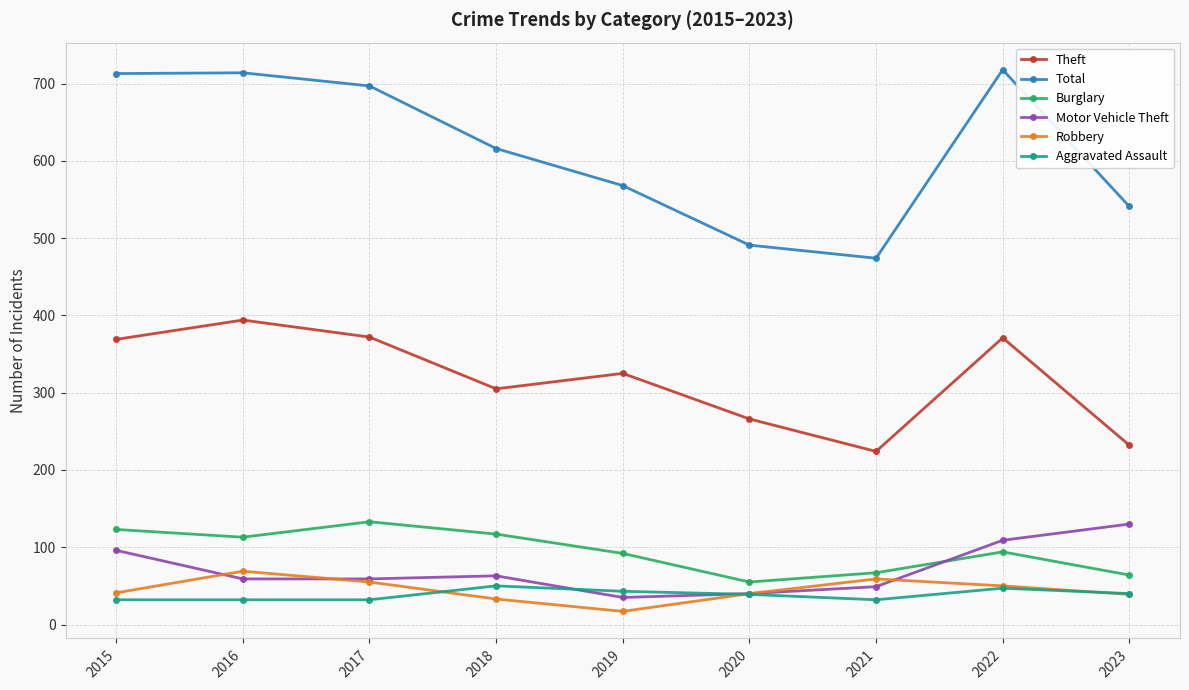

What value does the Robbery series have at 2015?

41